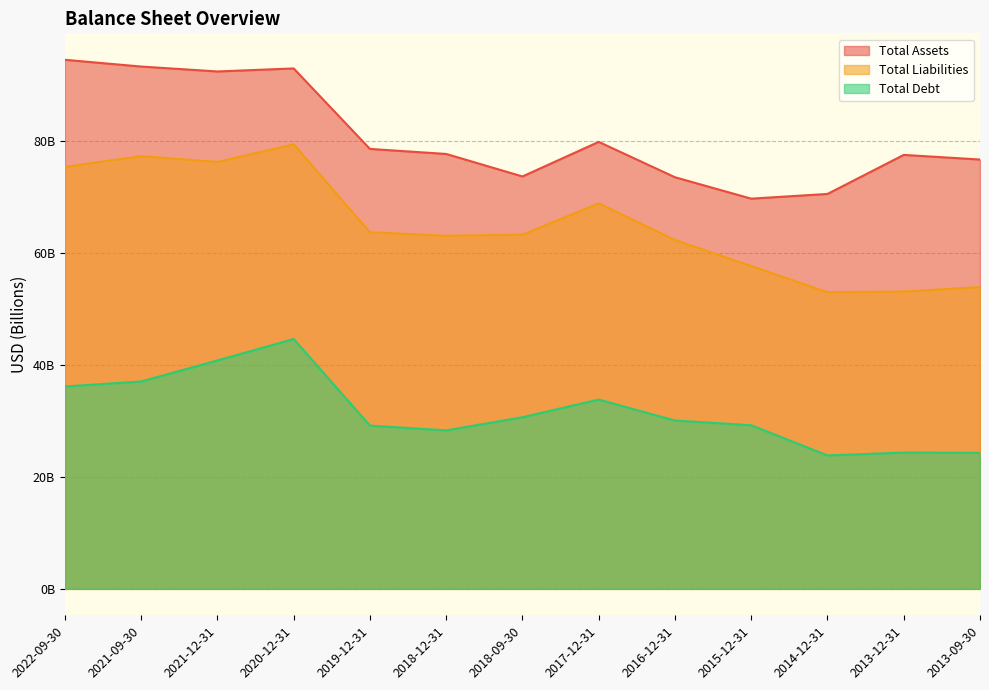

What is the difference between the maximum and minimum values in the Total Liabilities series?

26.4